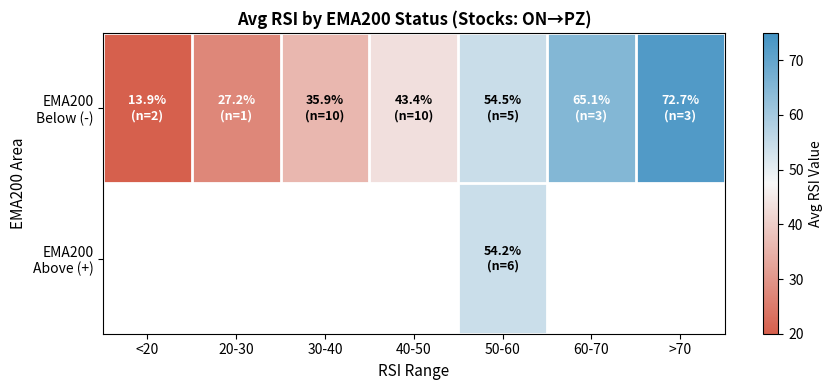

Which has a higher value, 30-40 or 50-60?

50-60